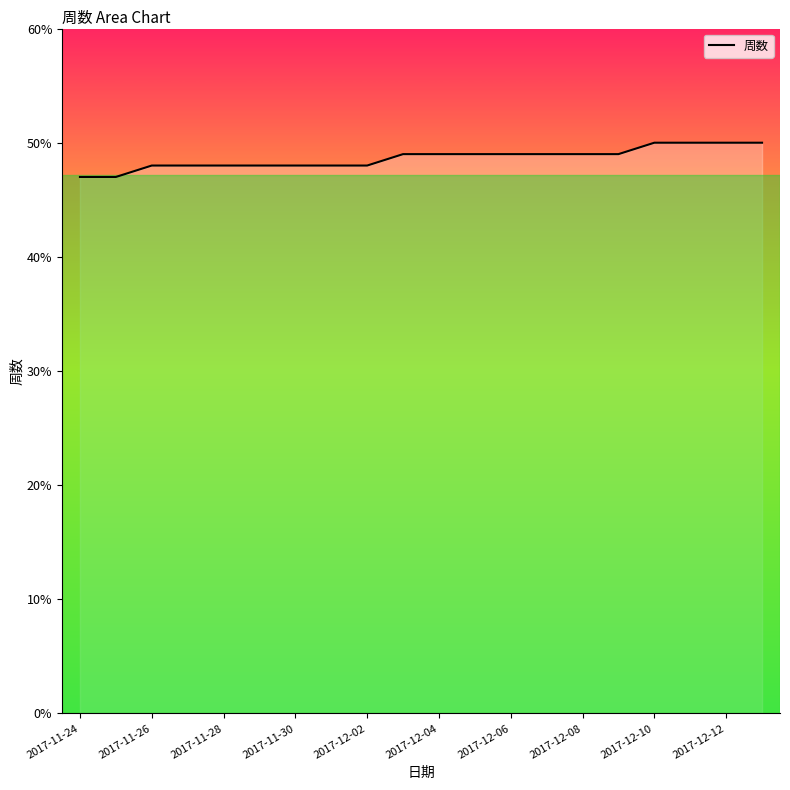

What is the difference between the maximum and minimum values?

3